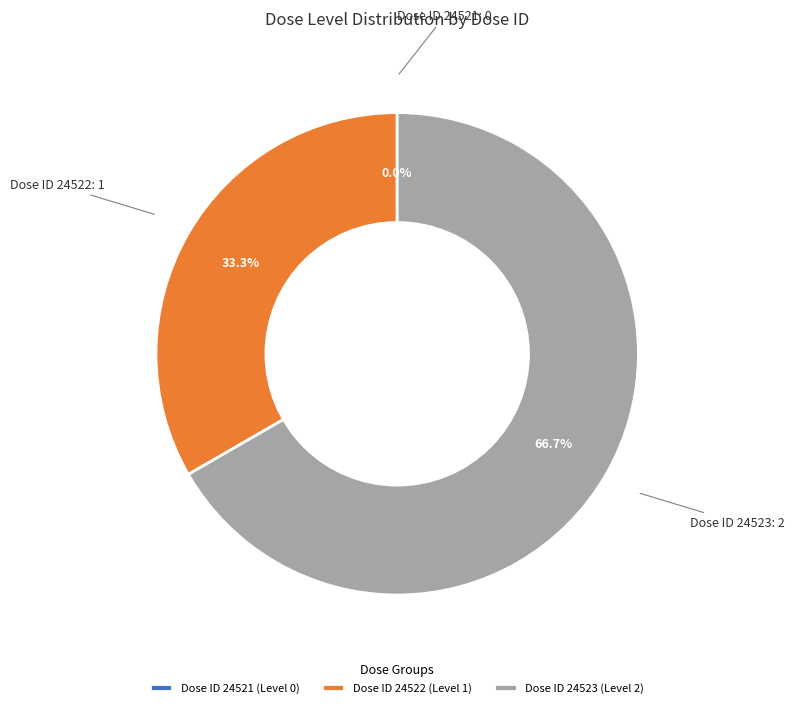

True or false: 24521 accounts for 11% of the total.

False